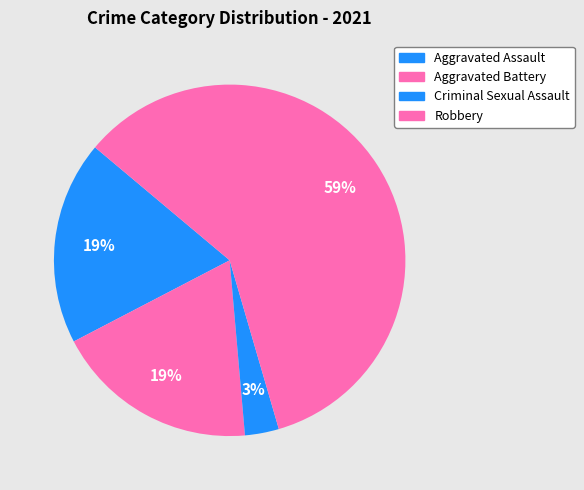

How many slices are in this pie chart?

4